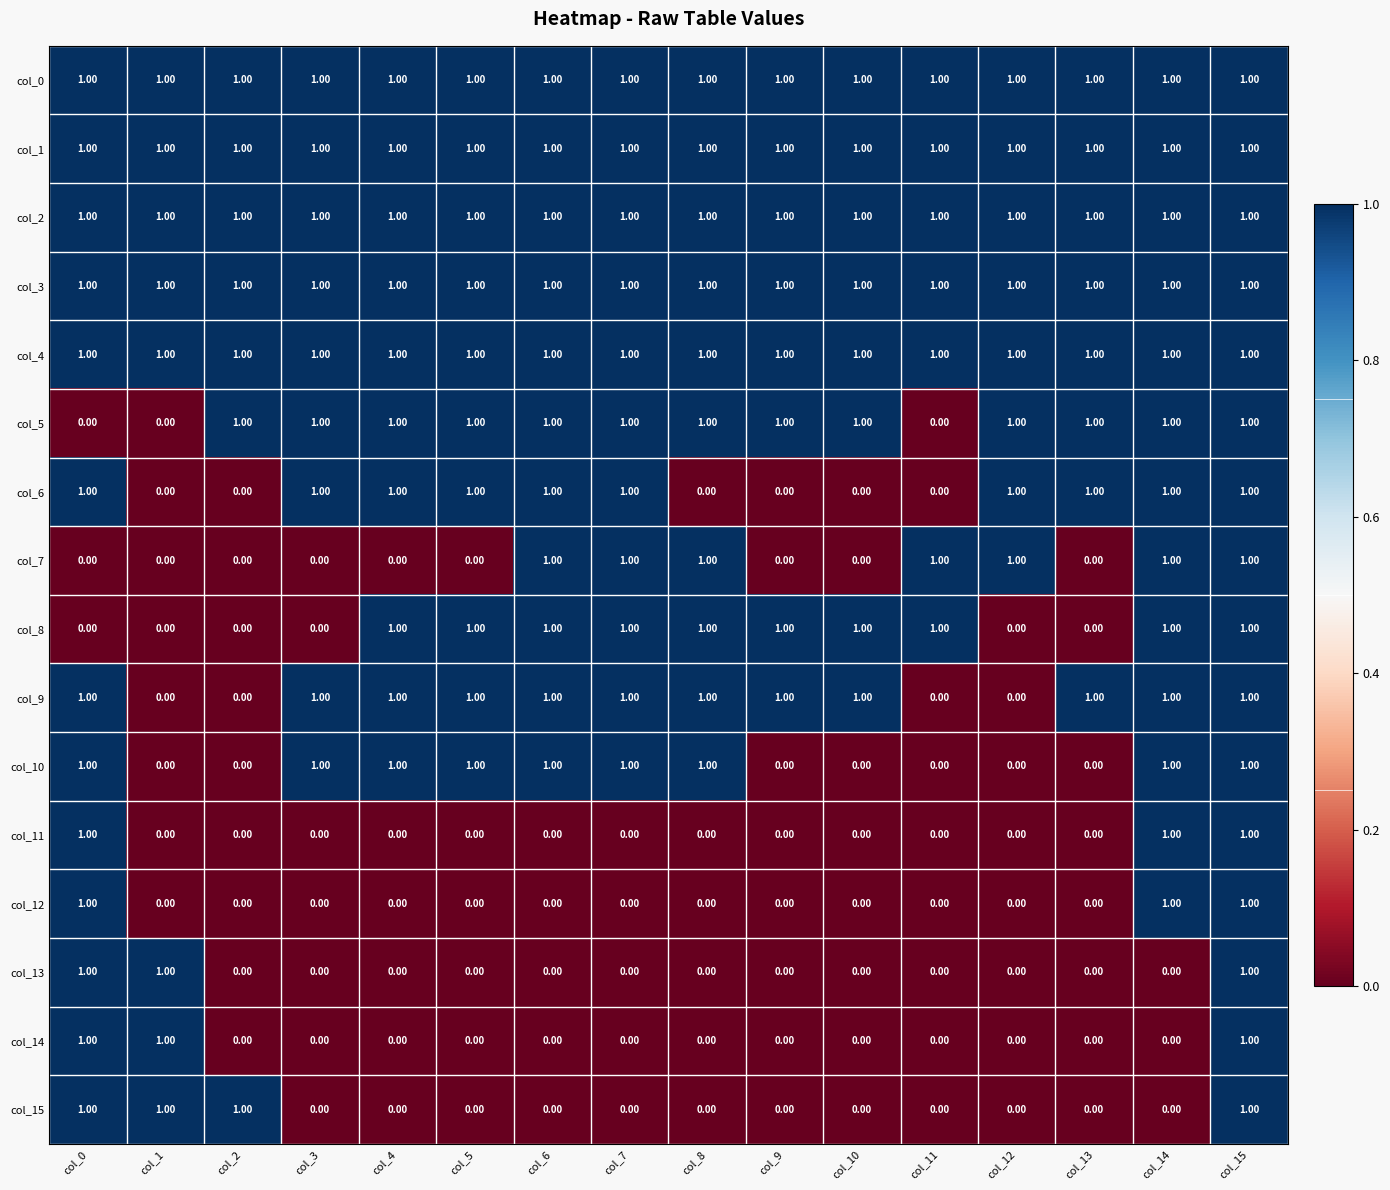

At how many categories does at least one series exceed 0?

16